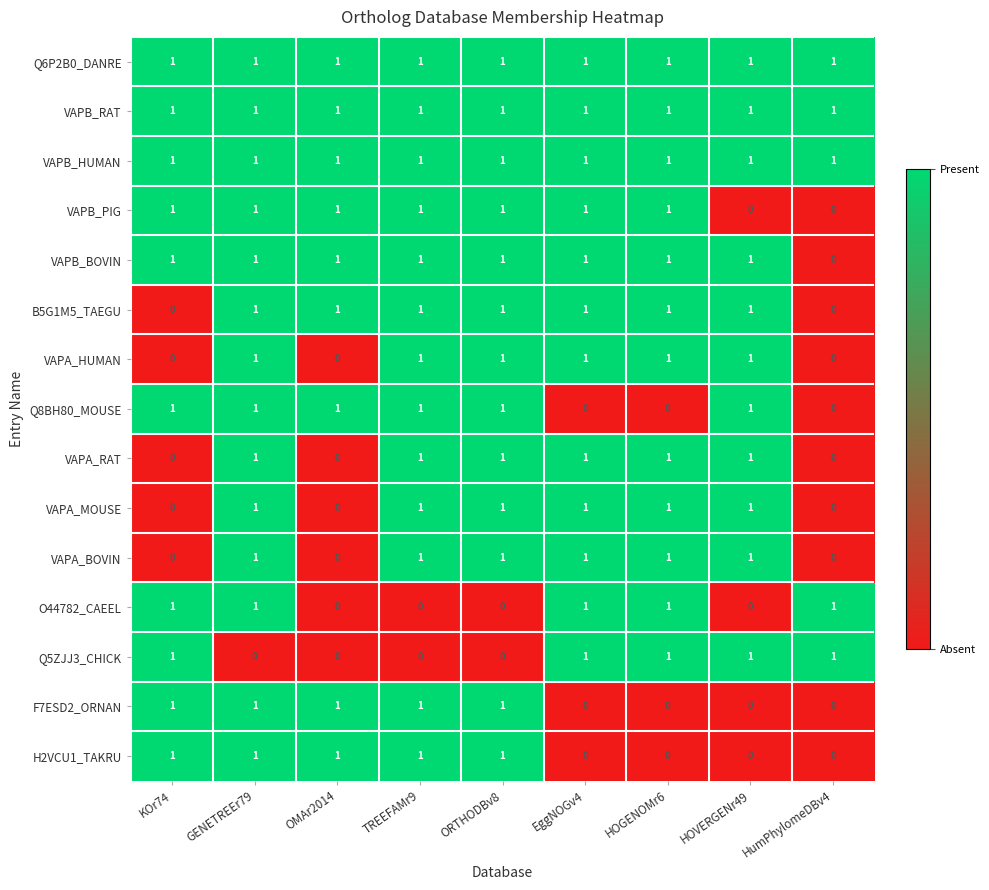

What is the total value across all series at HOGENOMr6?

12